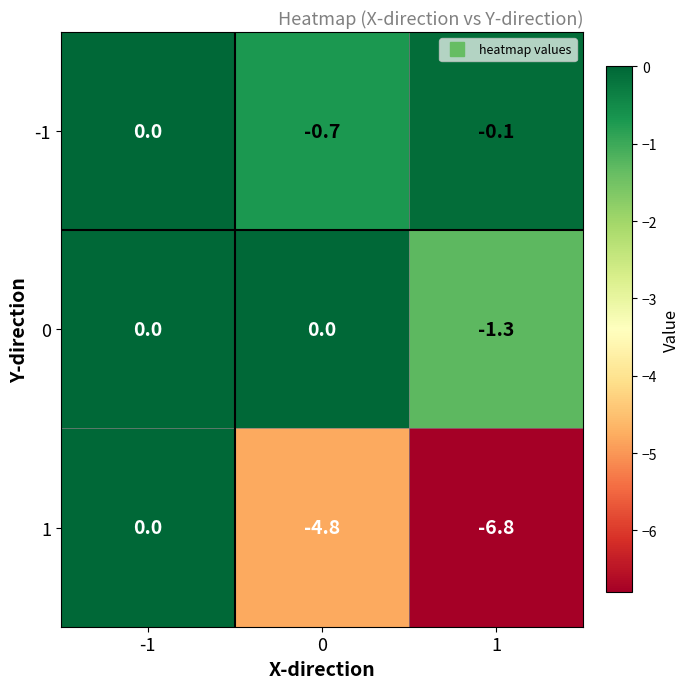

What is the approximate value of 0 at 1?

-1.3